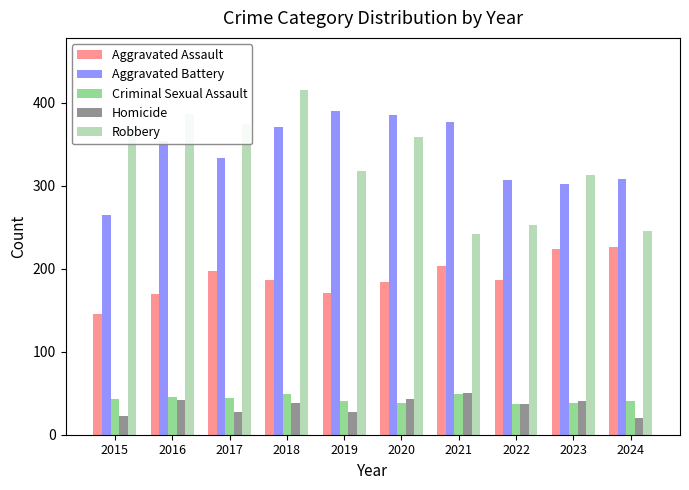

What is the maximum value shown in the chart?

416